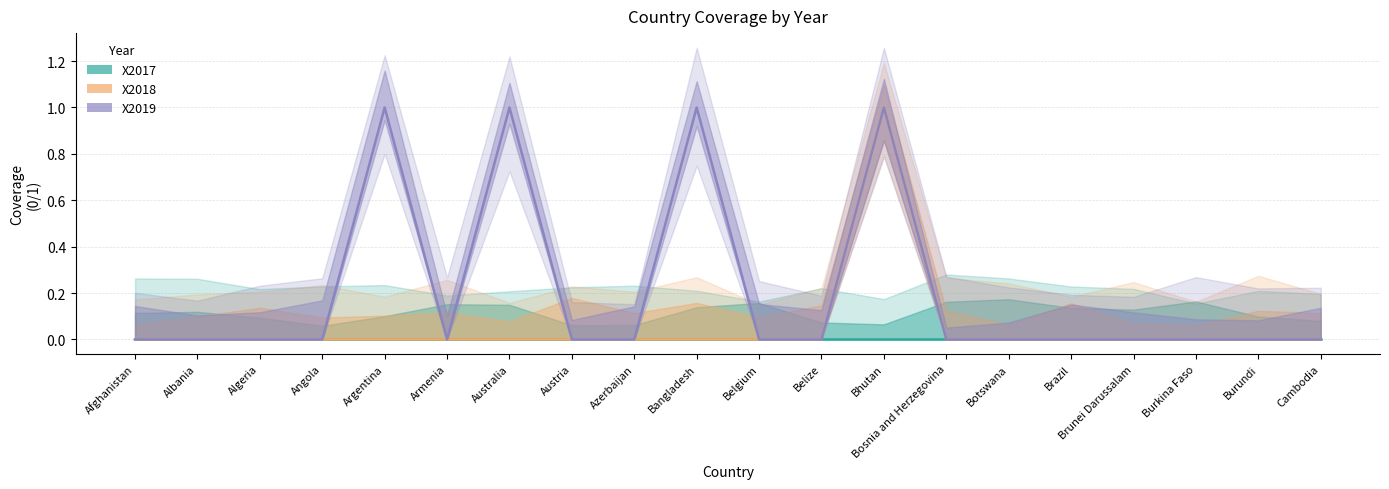

List the series in order of their overall mean, highest first.

X2019, X2018, X2017